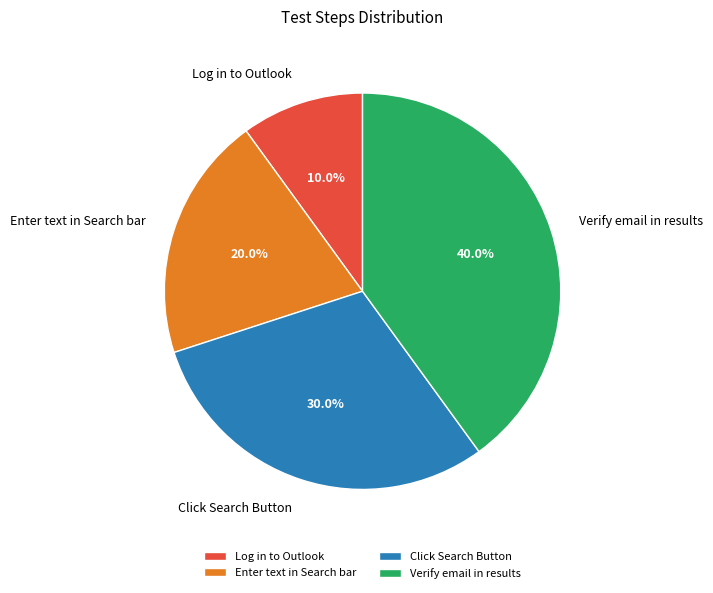

Which slice is the smallest?

Log in to Outlook